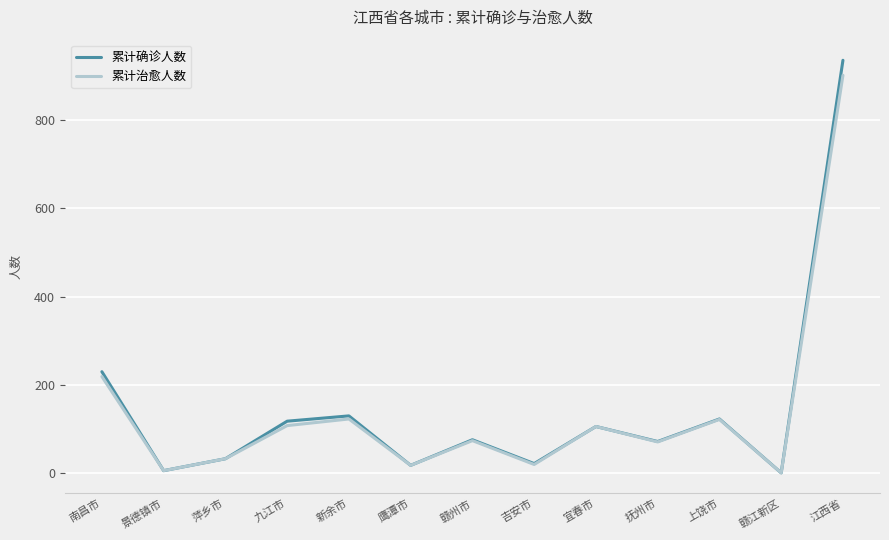

How many lines are shown in the chart?

2